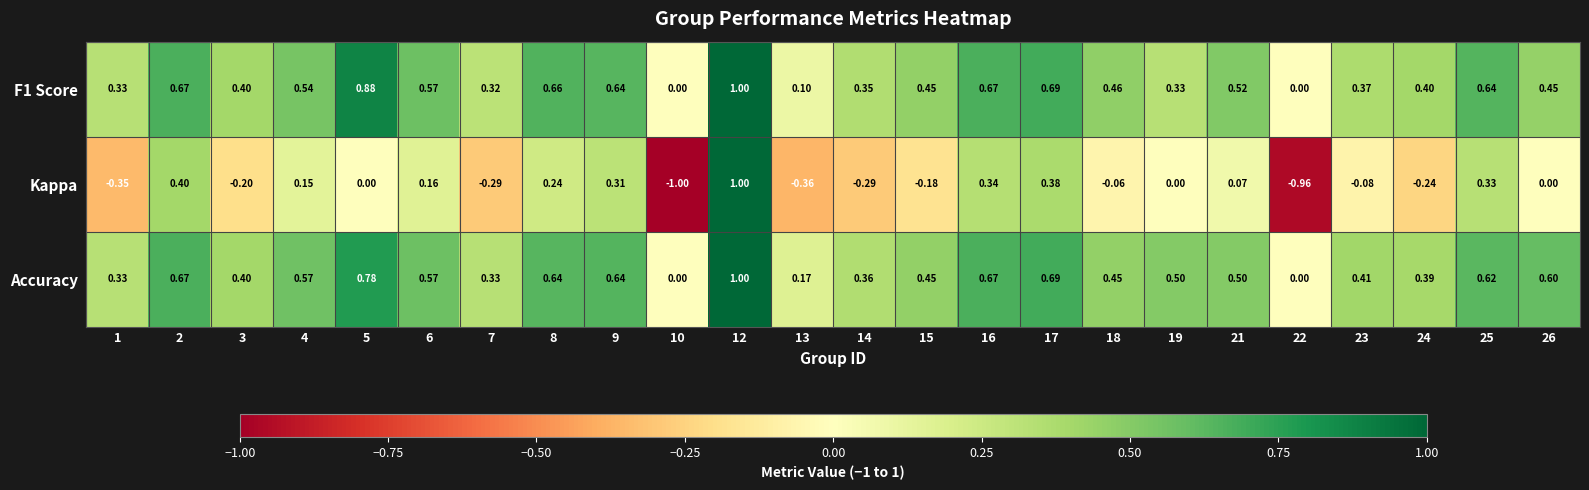

Which series has the largest total across all categories?

Accuracy